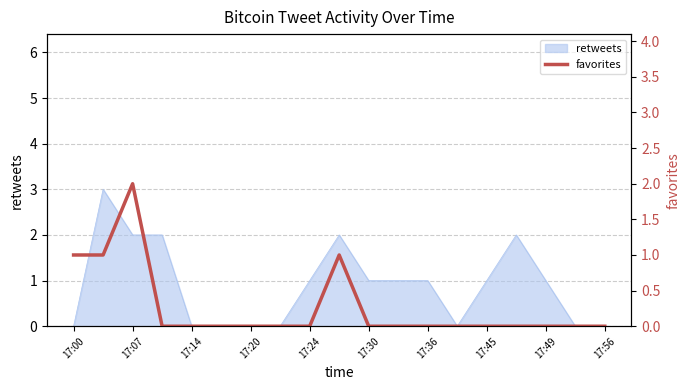

What is the label of the 18th point from the left?

17